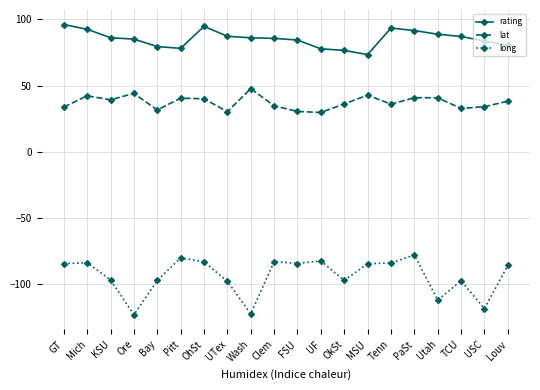

What is the total value across all series at USC?

-0.7